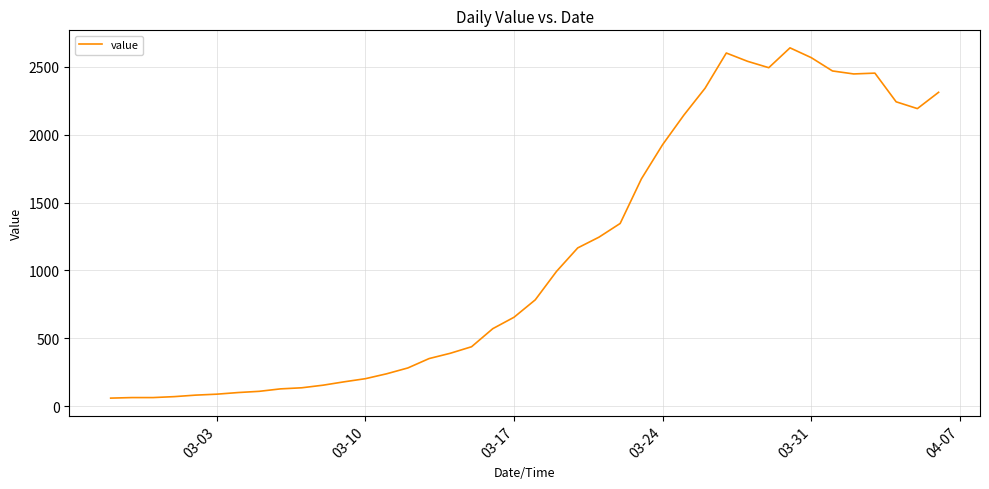

What is the minimum value shown in the chart?

61